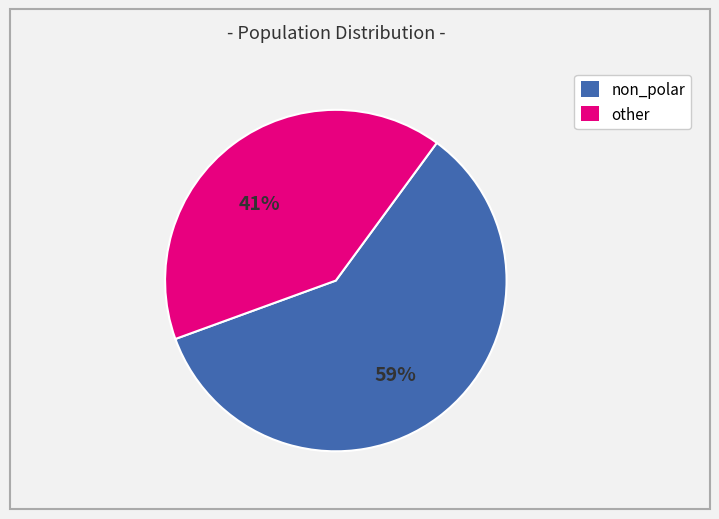

Is there a majority slice in this chart?

Yes